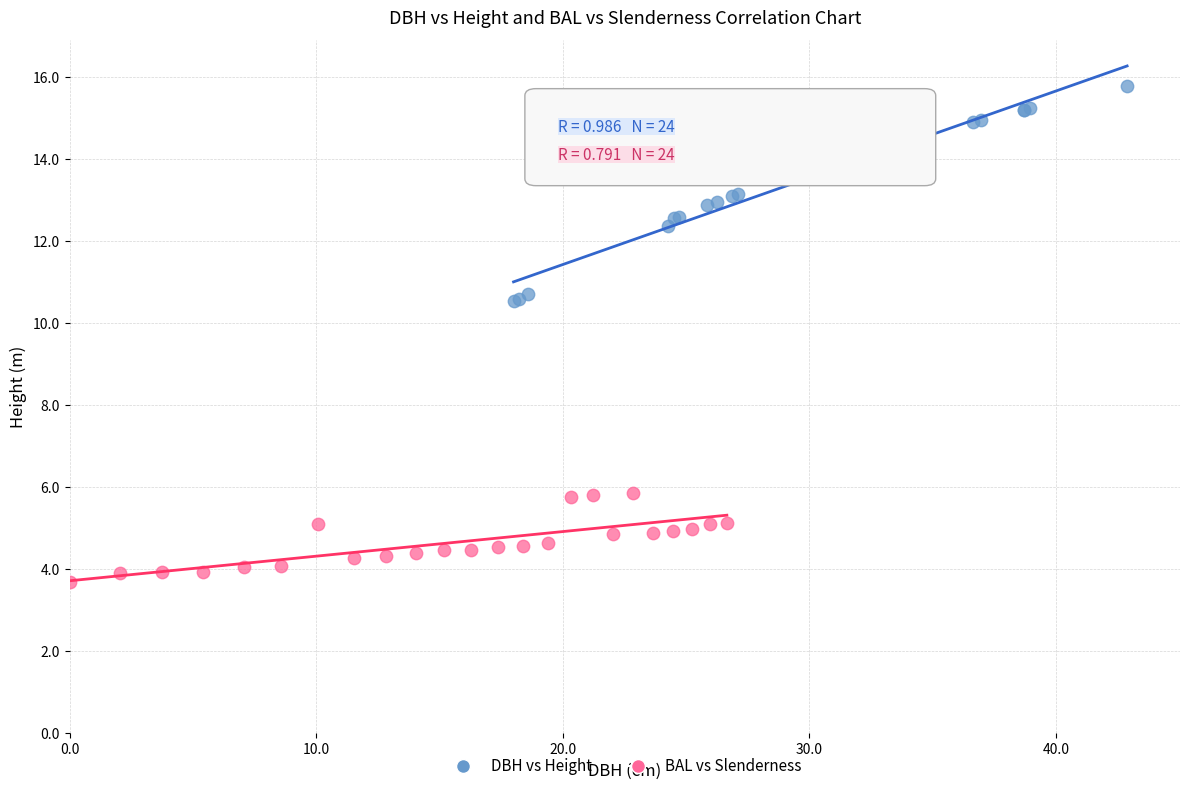

Which series contains the highest Y value?

DBH vs Height